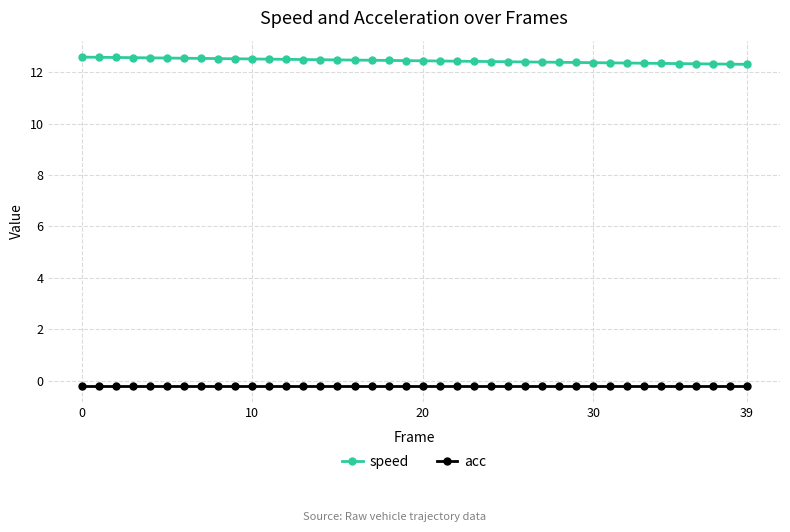

True or false: acc and speed cross at least once.

False